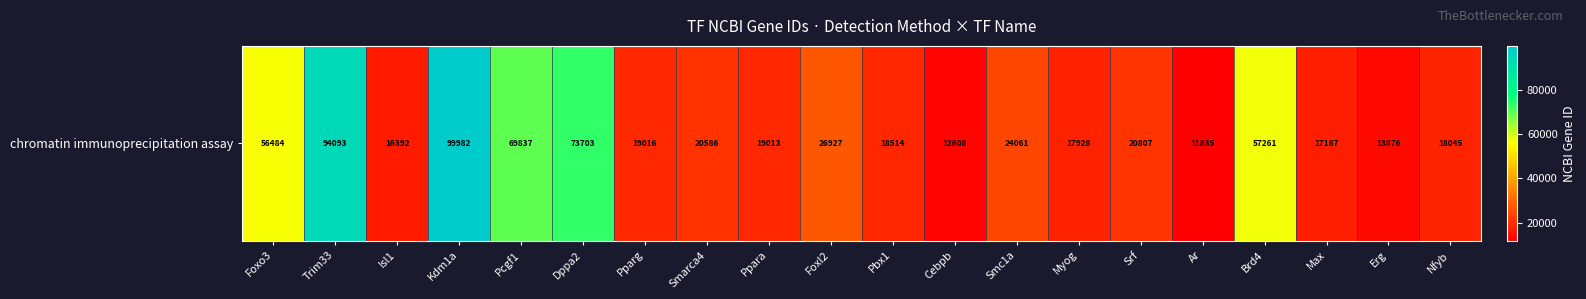

Reading right to left, transcribe all the data shown in this chart.

Nfyb=18045	Erg=13876	Max=17187	Brd4=57261	Ar=11835	Srf=20807	Myog=17928	Smc1a=24061	Cebpb=12608	Pbx1=18514	Foxl2=26927	Ppara=19013	Smarca4=20586	Pparg=19016	Dppa2=73703	Pcgf1=69837	Kdm1a=99982	Isl1=16392	Trim33=94093	Foxo3=56484